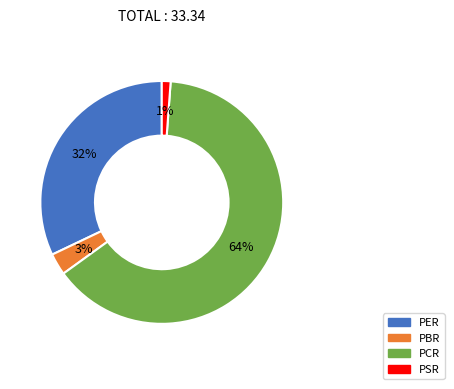

What percentage is the PER slice, to the nearest percent?

32%